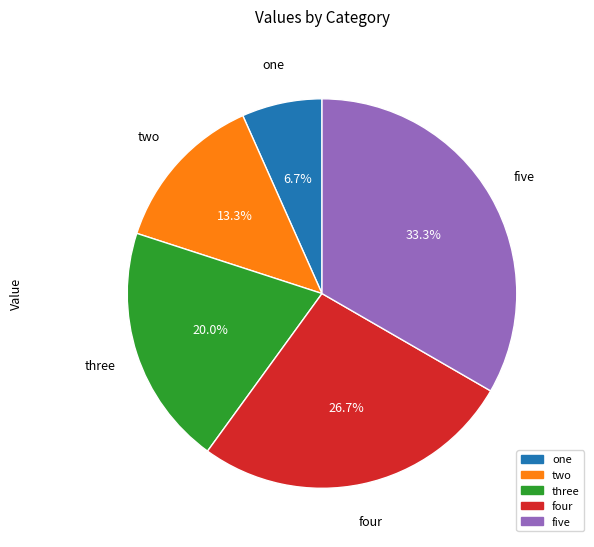

To the nearest percent, what is the average slice percentage?

20%